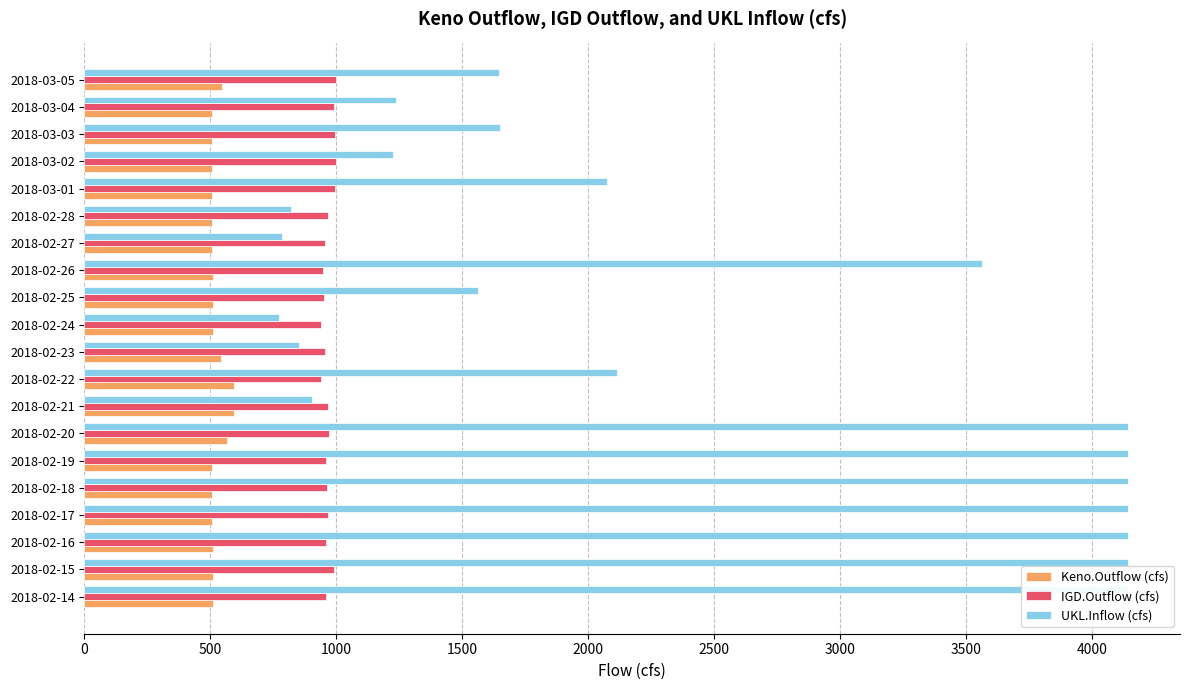

At how many categories does at least one series exceed 1896?

10